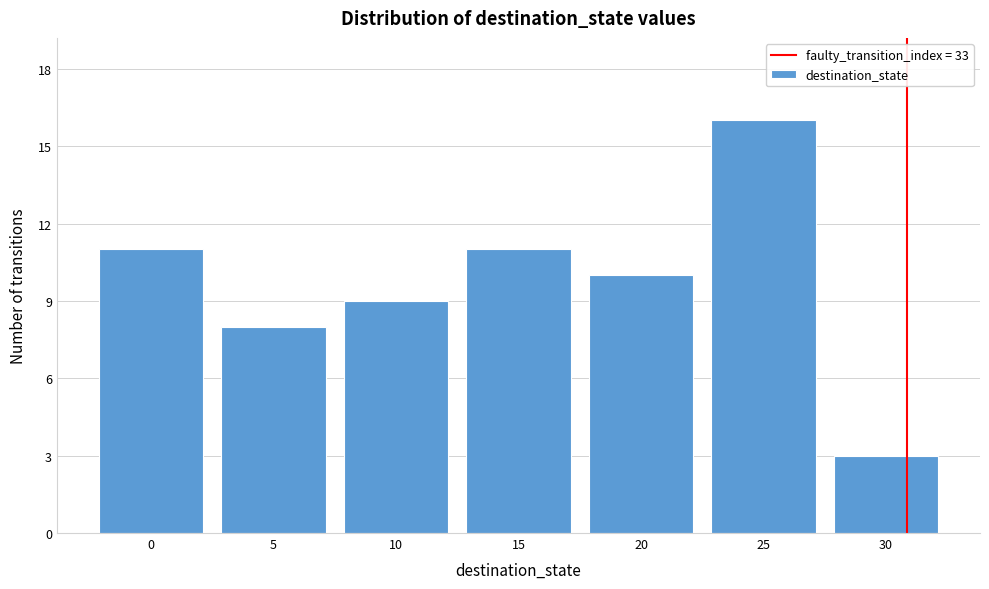

Reading right to left, transcribe all the data shown in this chart.

30=3	25=16	20=10	15=11	10=9	5=8	0=11